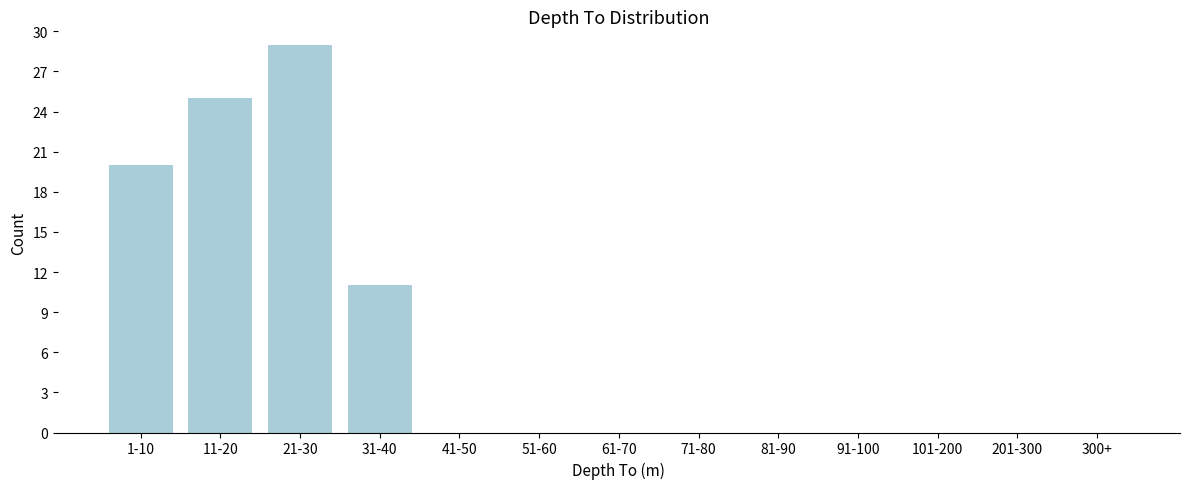

Reading right to left, list all the values displayed in this chart.

300+=0	201-300=0	101-200=0	91-100=0	81-90=0	71-80=0	61-70=0	51-60=0	41-50=0	31-40=11	21-30=29	11-20=25	1-10=20